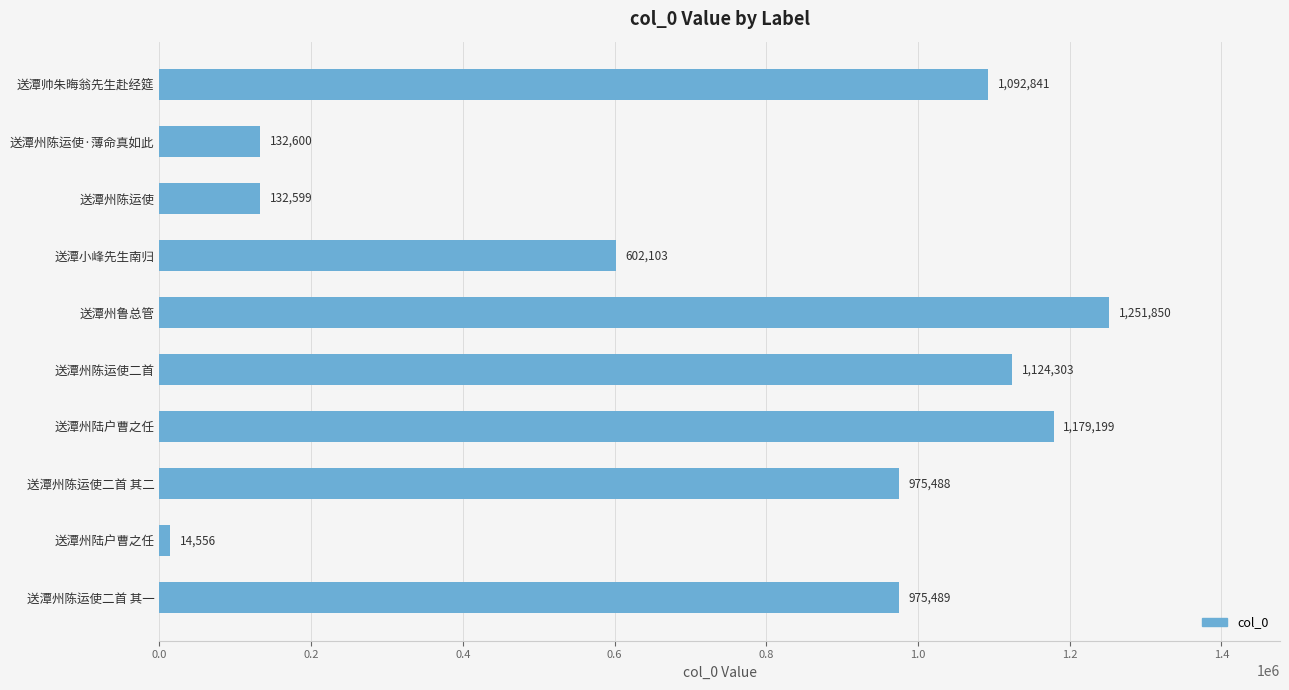

How many values are below 975489?

5